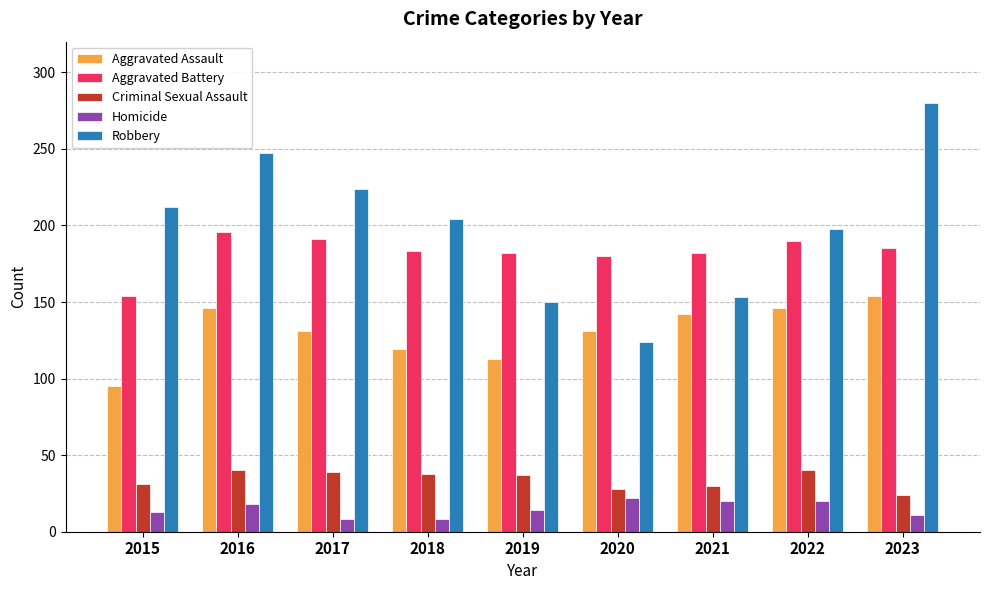

What is the approximate value of Homicide at 2016?

18